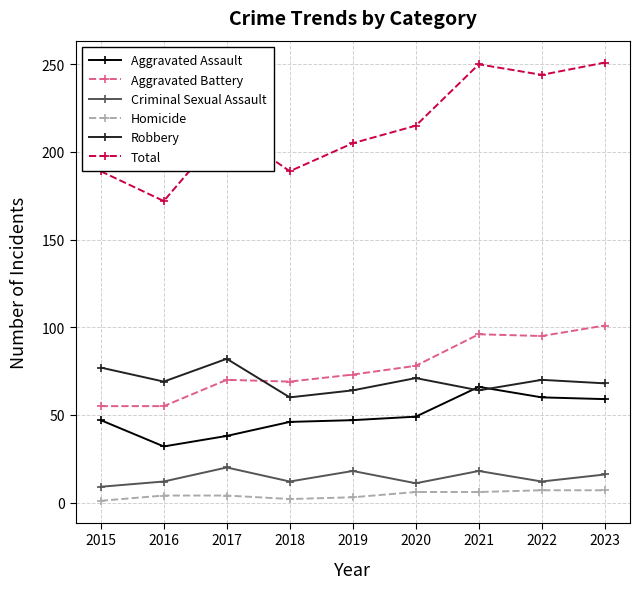

What is the maximum value for Total?

251